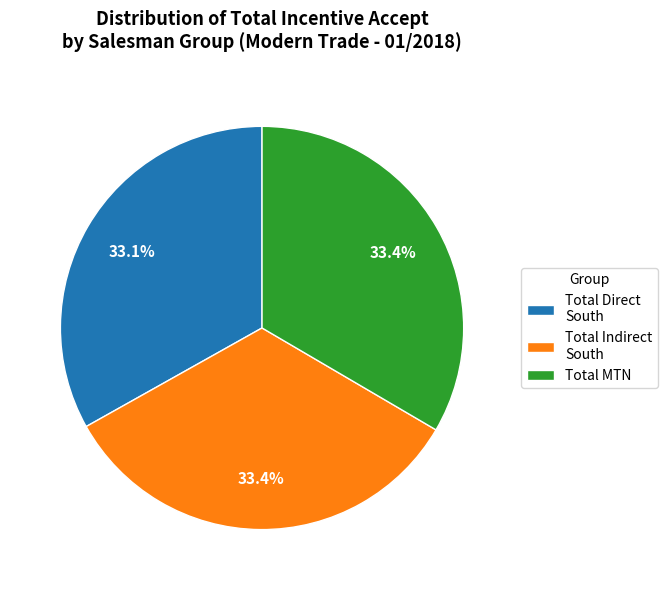

To the nearest percent, what is the average slice percentage?

33%